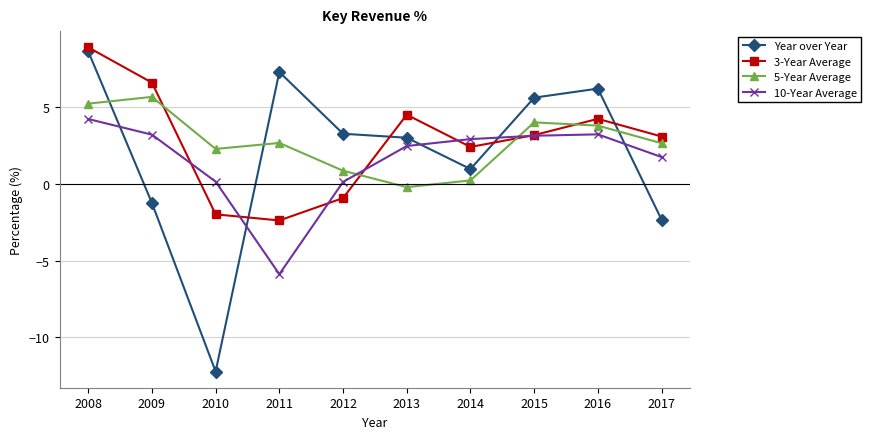

At which category is the sum across all series the highest?

2008